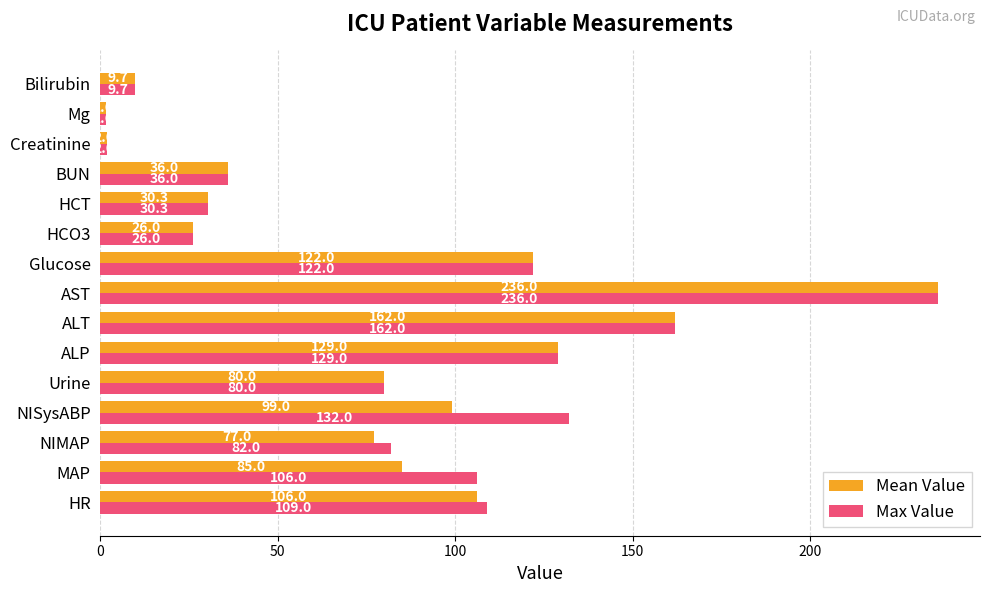

Rank the categories by Mean Value value from highest to lowest.

AST, ALT, ALP, Glucose, HR, NISysABP, MAP, Urine, NIMAP, BUN, HCT, HCO3, Bilirubin, Creatinine, Mg